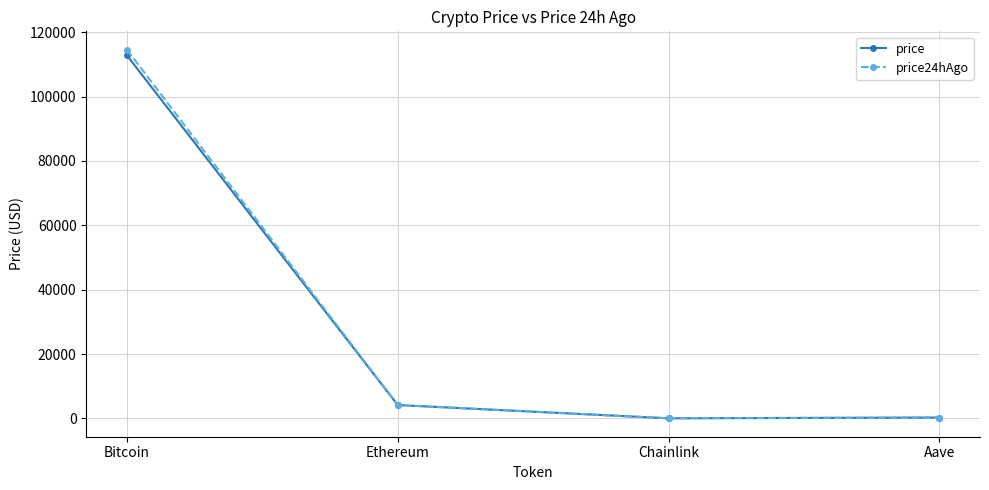

At which label does price reach its peak?

Bitcoin